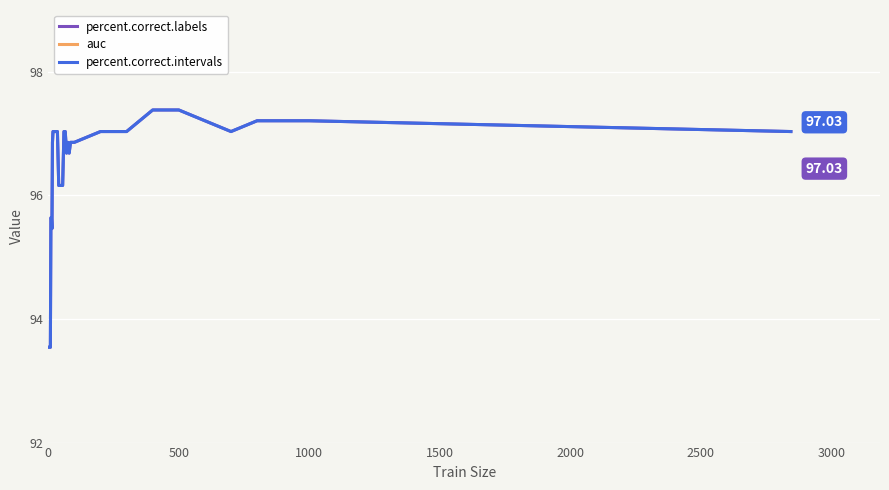

Where is percent.correct.labels nearest to the value 95?

3000